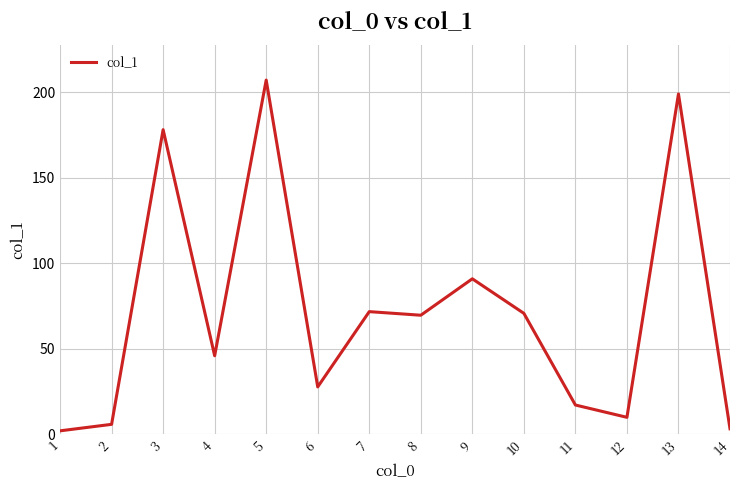

What is the difference between the values at 10 and 4?

24.8